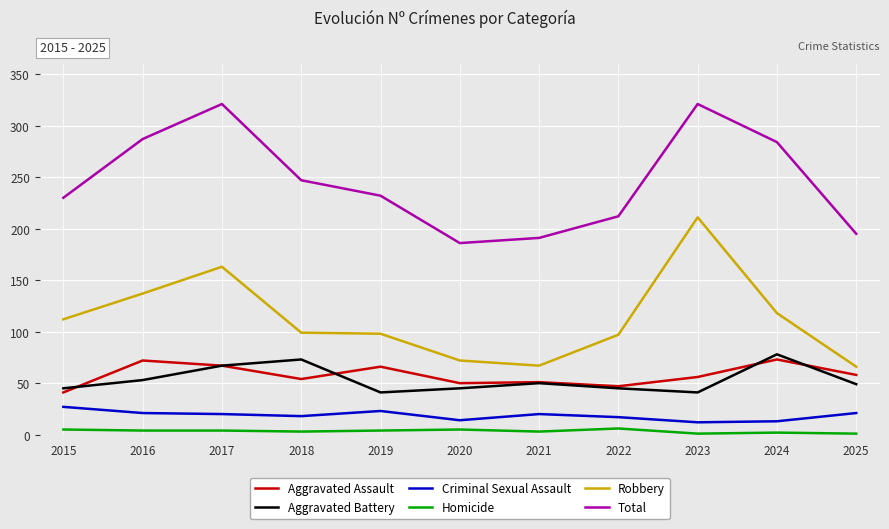

What is the average value of the Criminal Sexual Assault series?

19